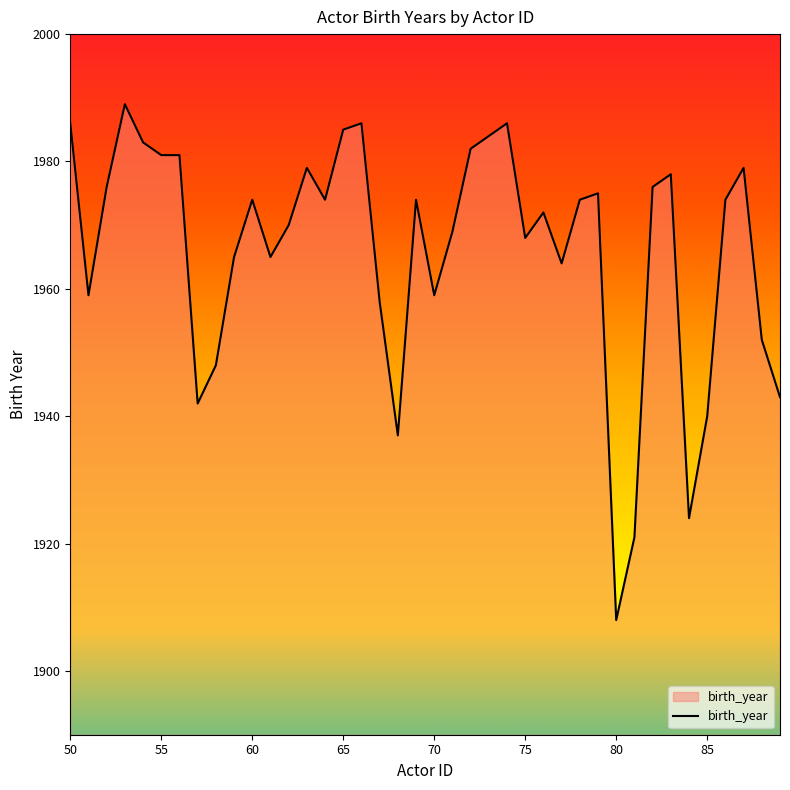

What is the difference between the maximum and minimum values?

81